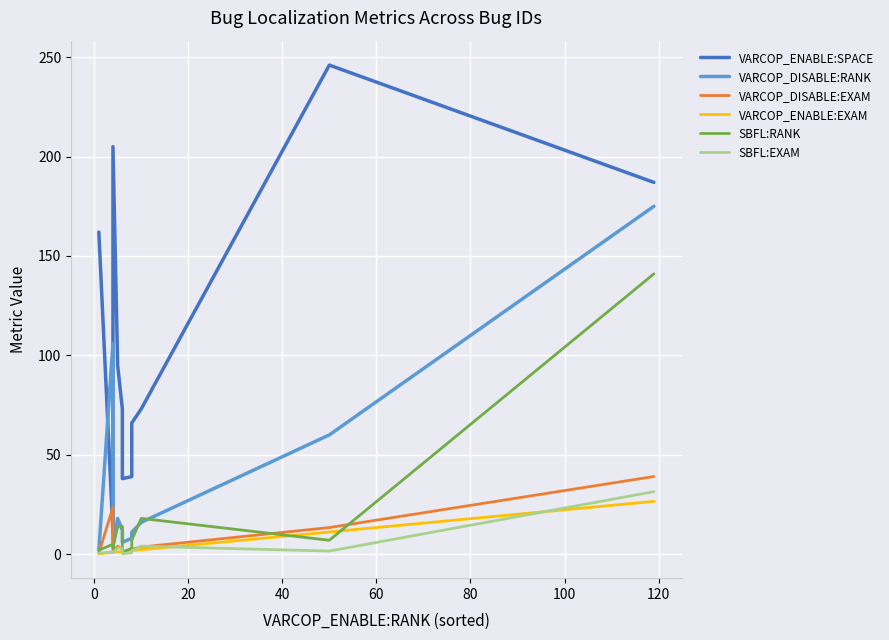

What are all the series names shown in the legend?

VARCOP_ENABLE:SPACE, VARCOP_DISABLE:RANK, VARCOP_DISABLE:EXAM, VARCOP_ENABLE:EXAM, SBFL:RANK, SBFL:EXAM